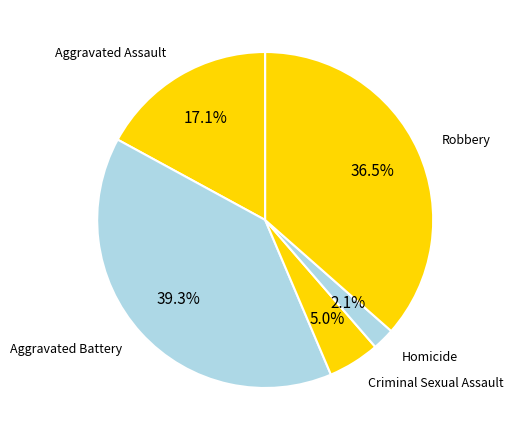

Does Aggravated Battery represent more than half of the total?

No